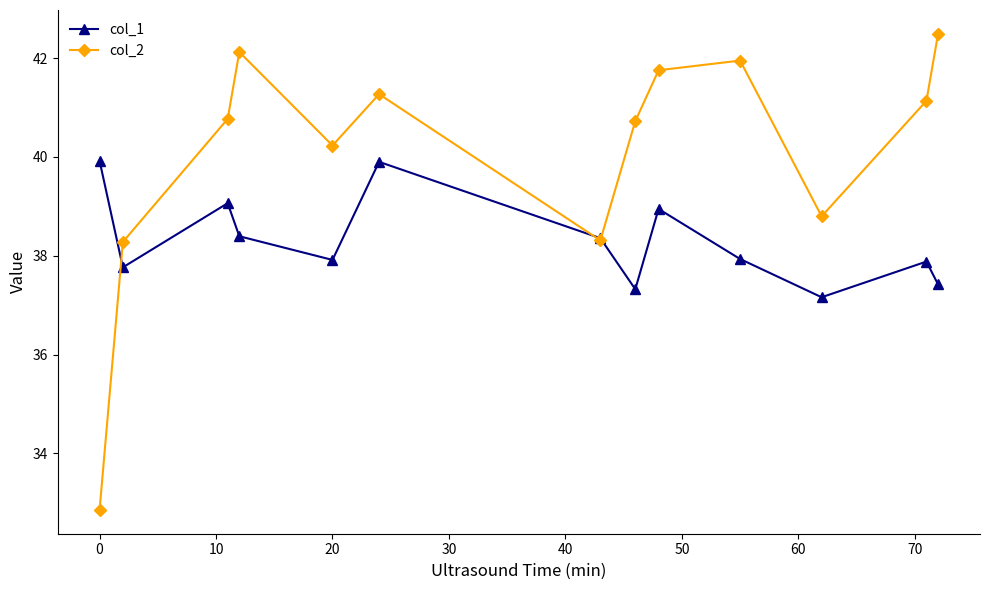

Is this an area chart (filled region under the line)?

No